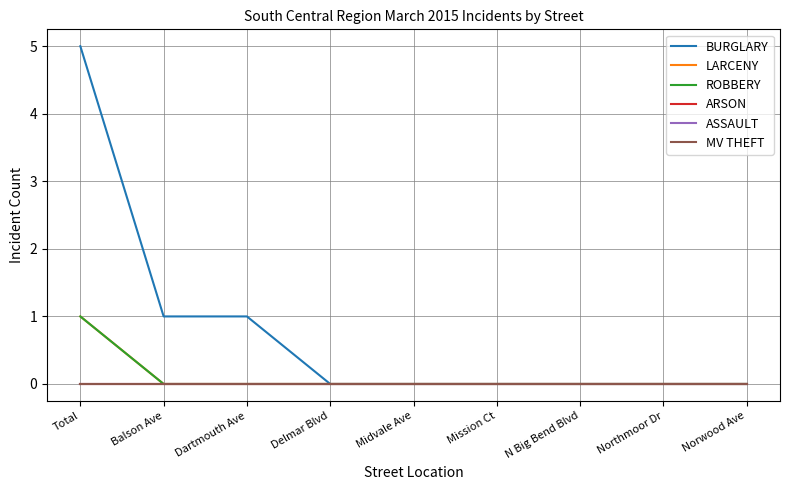

Which category has the highest value in the ROBBERY series?

Total